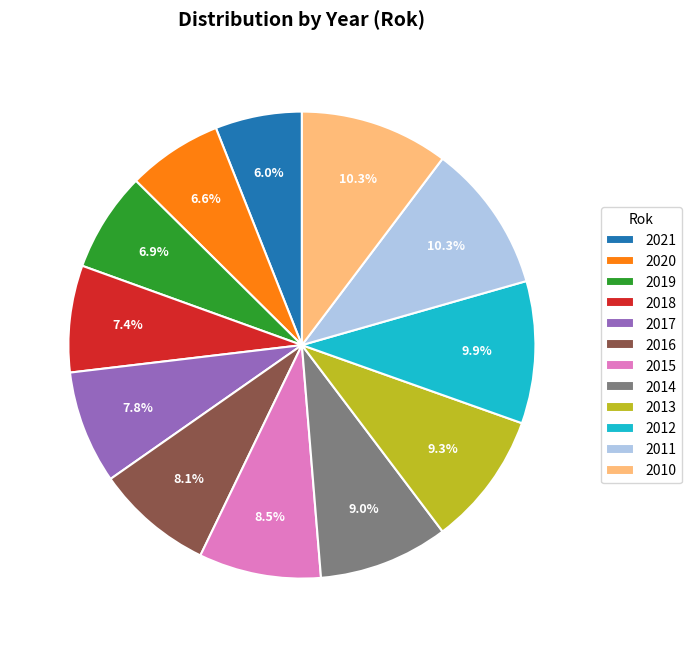

Does any single category account for the majority?

No